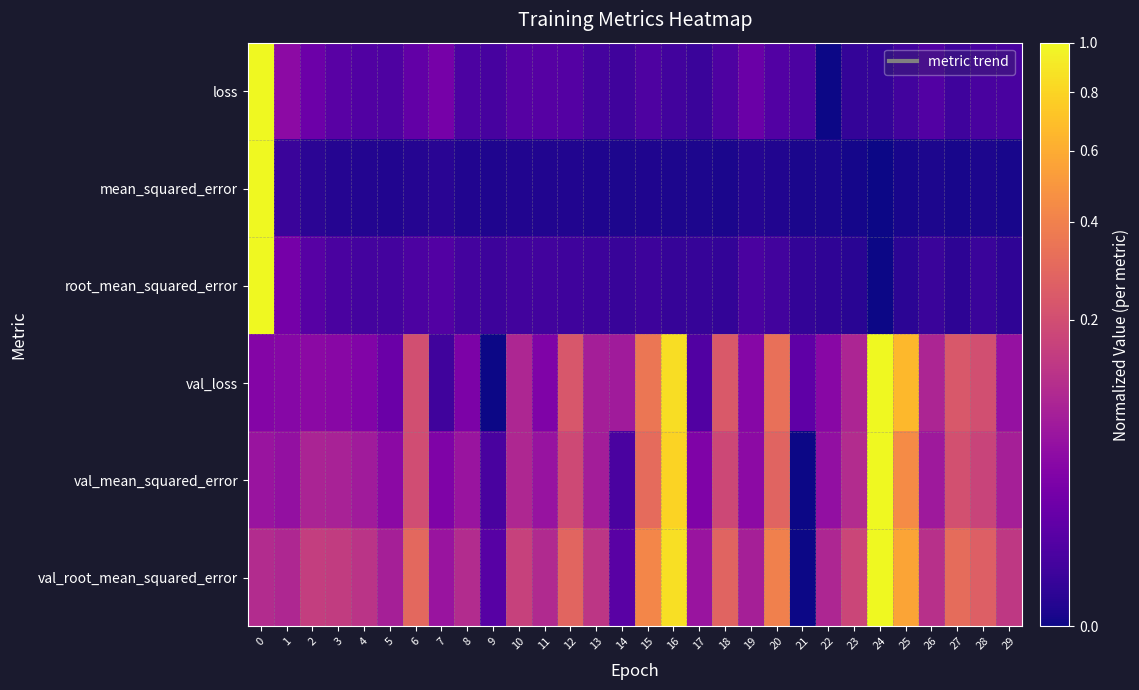

What is the difference between the highest and lowest values at 3?

0.1